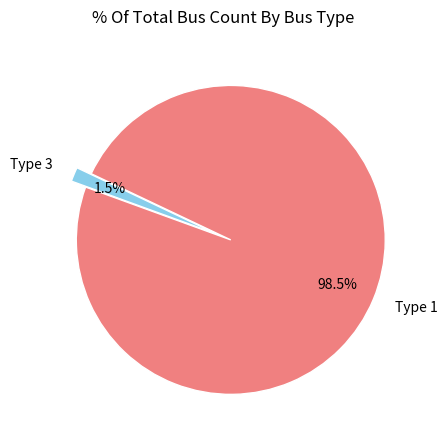

Between Type 3 and Type 1, which is larger?

Type 1